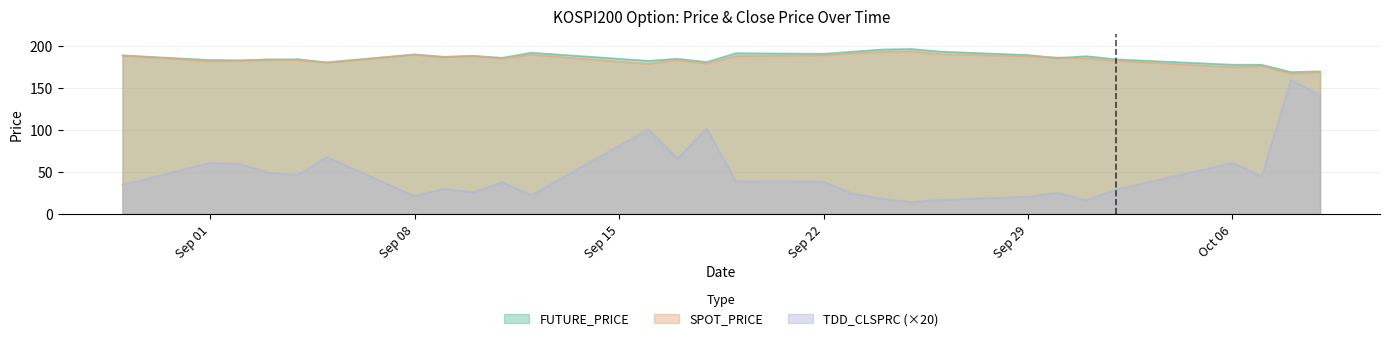

What is the value of the FUTURE_PRICE point at the 23rd from the left?

188.2